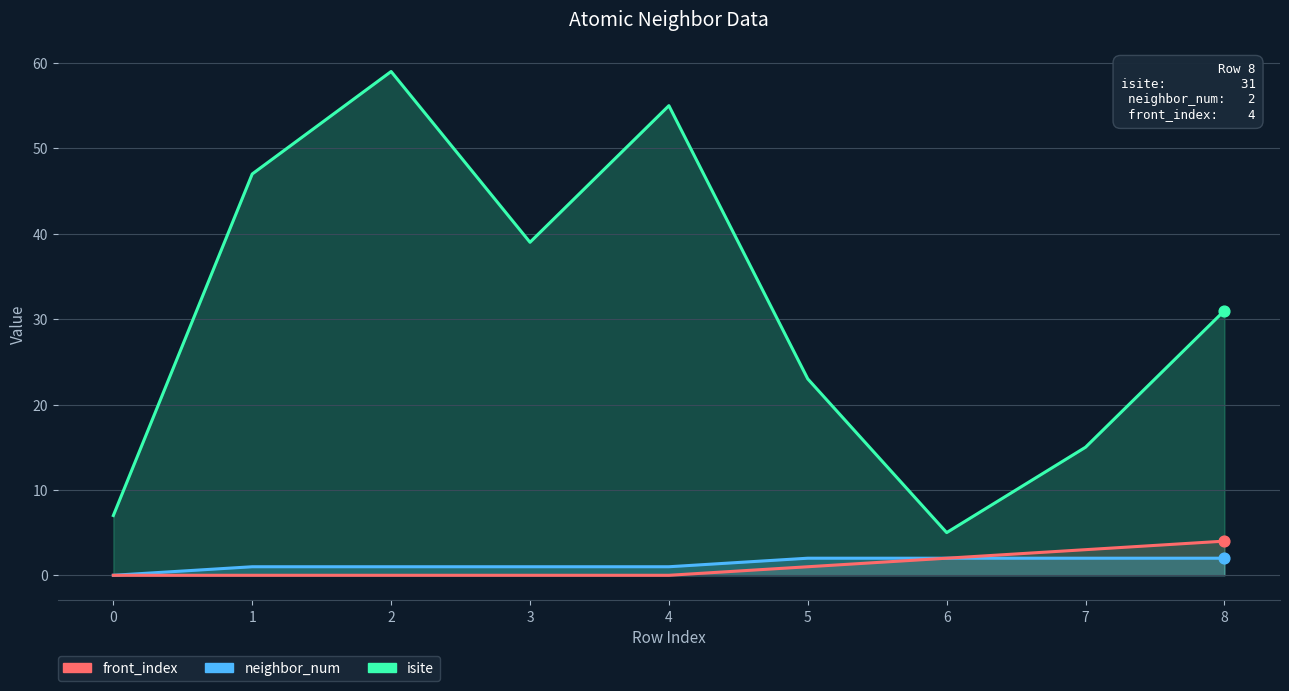

Which series contains the lowest Y value?

neighbor_num